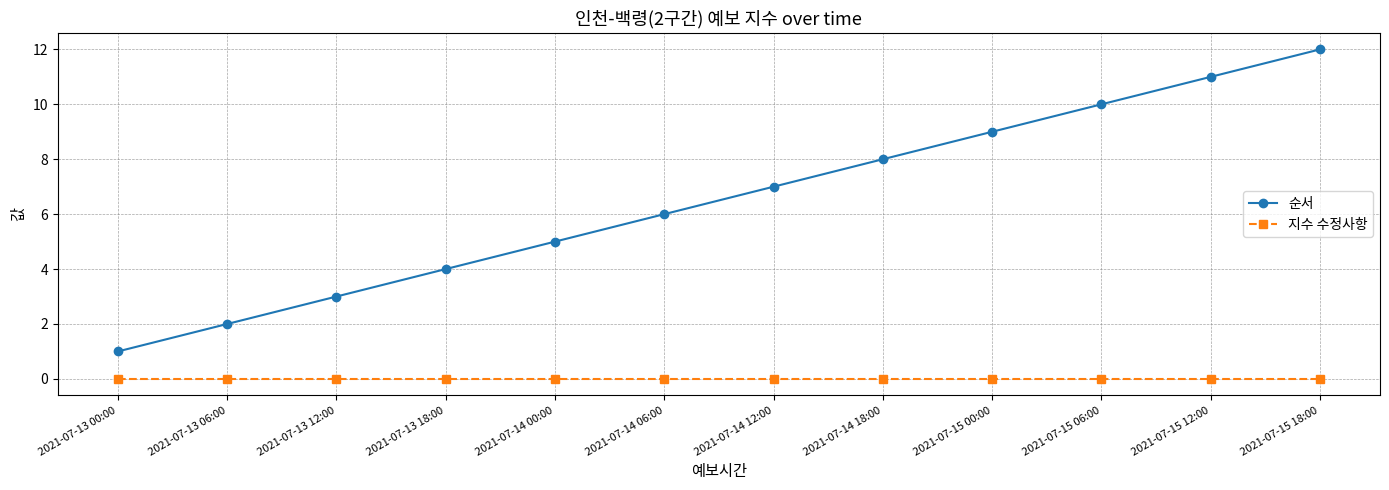

True or false: 순서 has more than 2 interior local peaks.

False